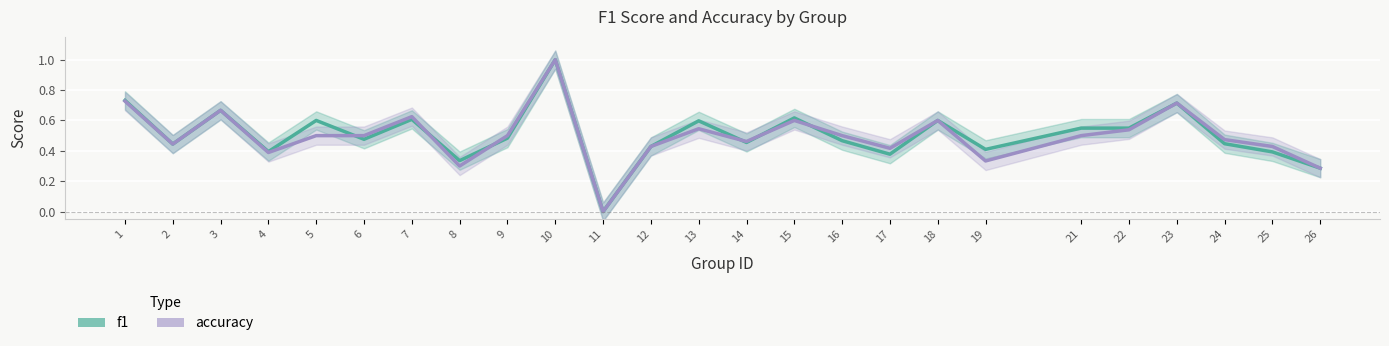

What is the sum of all accuracy values?

12.5